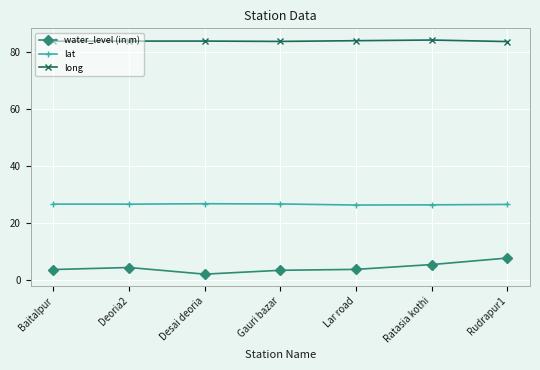

The value of long at Rudrapur1 is 23.7. True or false?

False